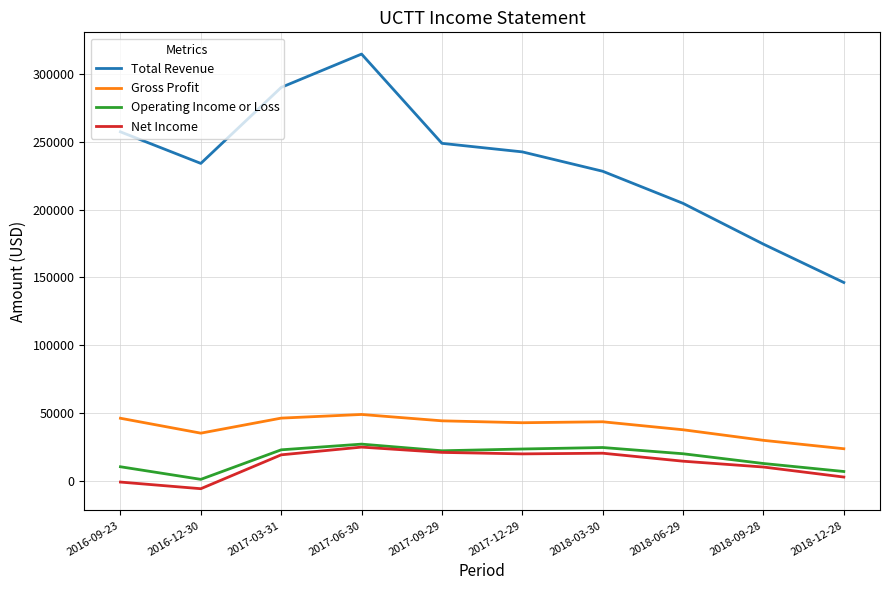

Which series changed the most between 2016-09-23 and 2016-12-30?

Total Revenue